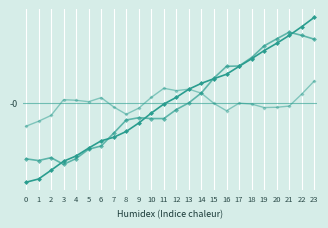

Reading left to right, extract all data points from this chart.

Latitude: 0=-0.1	1=-0.1	2=-0.1	3=-0.1	4=-0.1	5=-0.0	6=-0.0	7=-0.0	8=-0.0	9=-0.0	10=-0.0	11=-0.0	12=0.0	13=0.0	14=0.0	15=0.0	16=0.0	17=0.0	18=0.0	19=0.0	20=0.1	21=0.1	22=0.1	23=0.1
Longitude: 0=-0.1	1=-0.1	2=-0.1	3=-0.1	4=-0.1	5=-0.0	6=-0.0	7=-0.0	8=-0.0	9=-0.0	10=-0.0	11=-0.0	12=-0.0	13=0.0	14=0.0	15=0.0	16=0.0	17=0.0	18=0.0	19=0.1	20=0.1	21=0.1	22=0.1	23=0.1
Lat-Lon diff: 0=-0.0	1=-0.0	2=-0.0	3=0.0	4=0.0	5=0.0	6=0.0	7=-0.0	8=-0.0	9=-0.0	10=0.0	11=0.0	12=0.0	13=0.0	14=0.0	15=-0.0	16=-0.0	17=-0.0	18=-0.0	19=-0.0	20=-0.0	21=-0.0	22=0.0	23=0.0